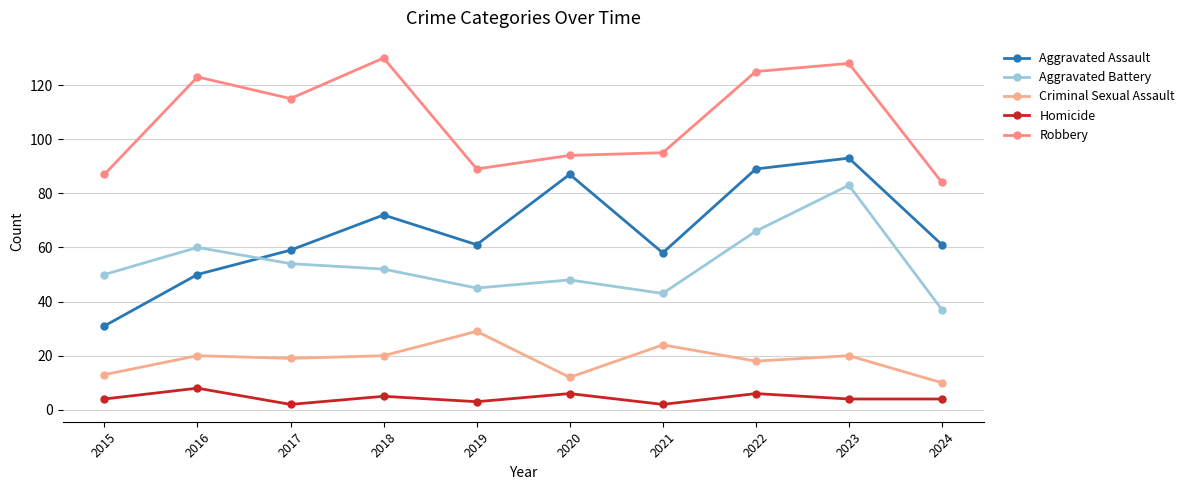

Where is the first local minimum for Homicide?

2017